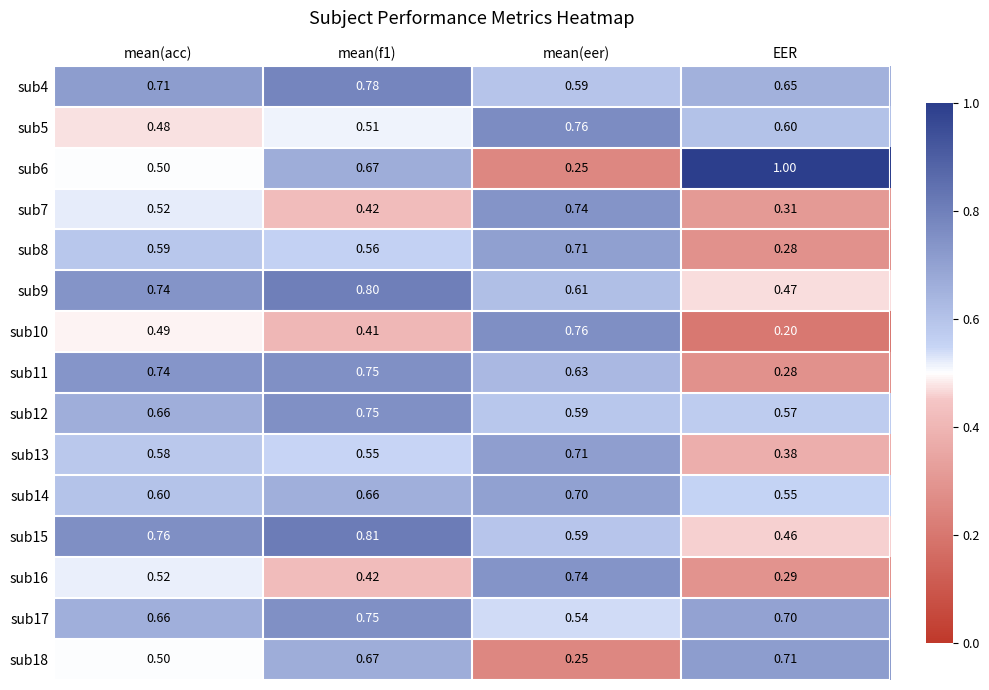

Is the value of sub15 at mean(acc) greater than the value of sub7 at mean(eer)?

Yes